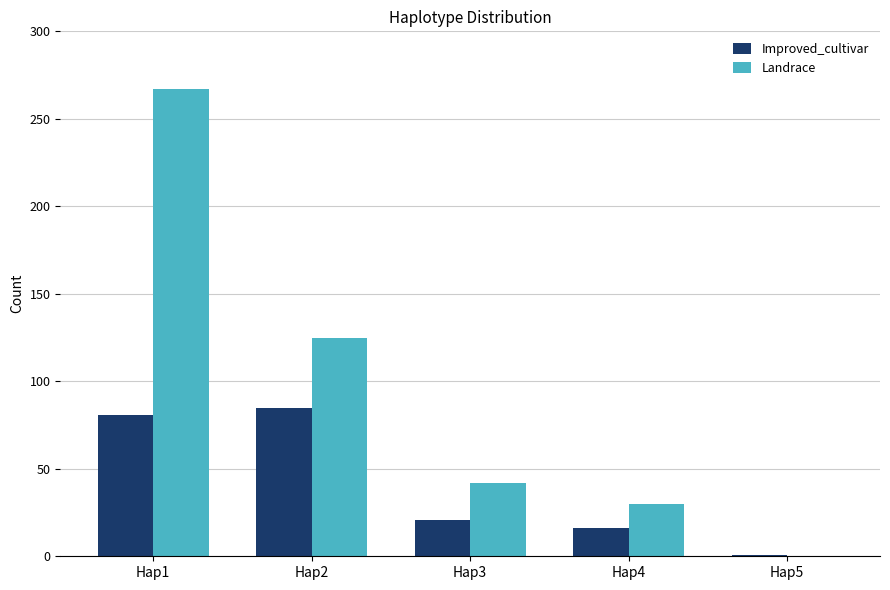

Which category has the highest value in the Improved_cultivar series?

Hap2